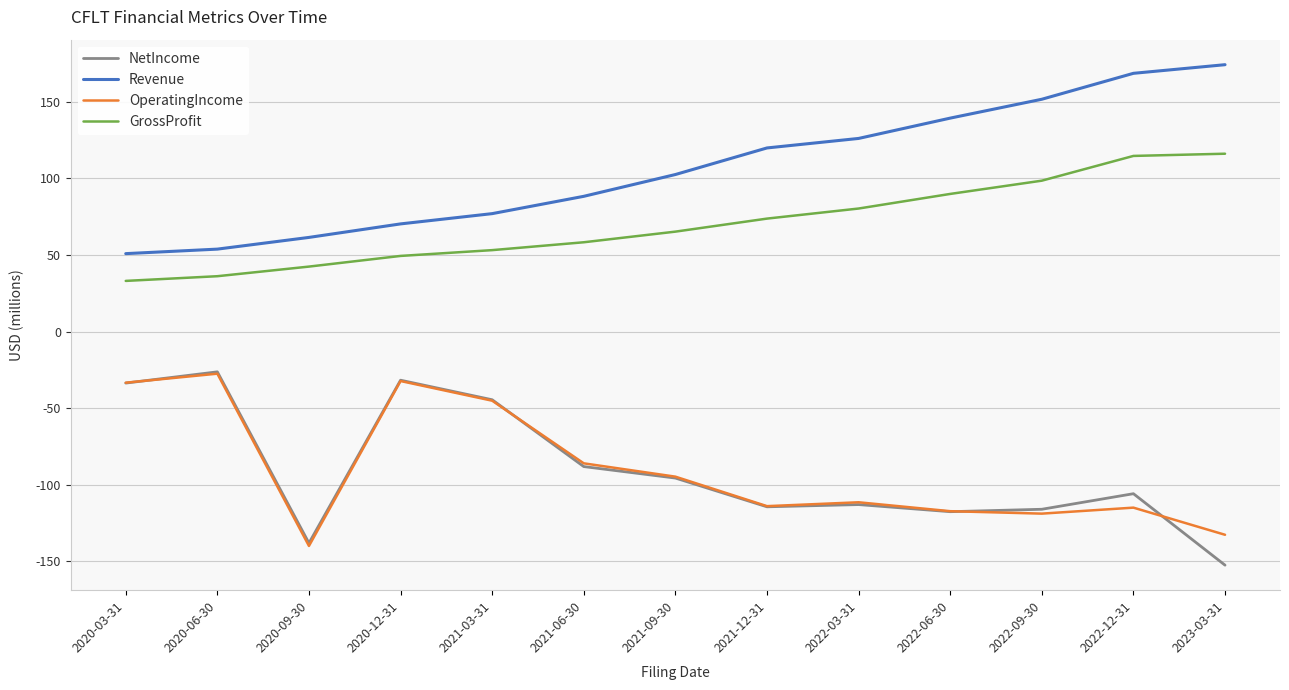

At which label does NetIncome reach its minimum?

2023-03-31